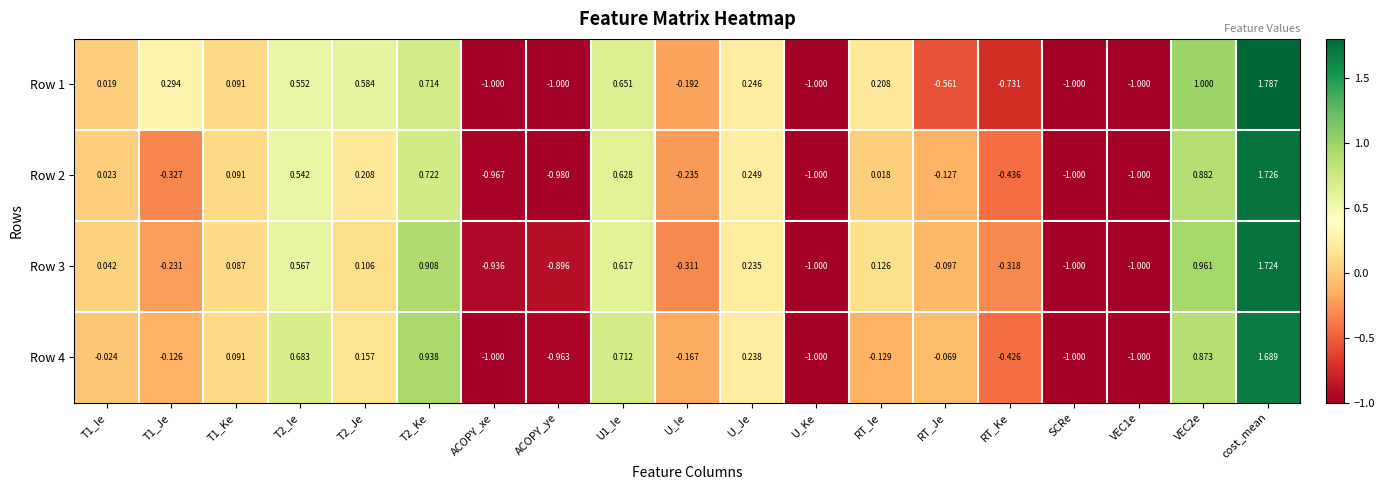

Is the value of Row 2 at VEC1e greater than the value of Row 3 at ACOPY_xe?

No